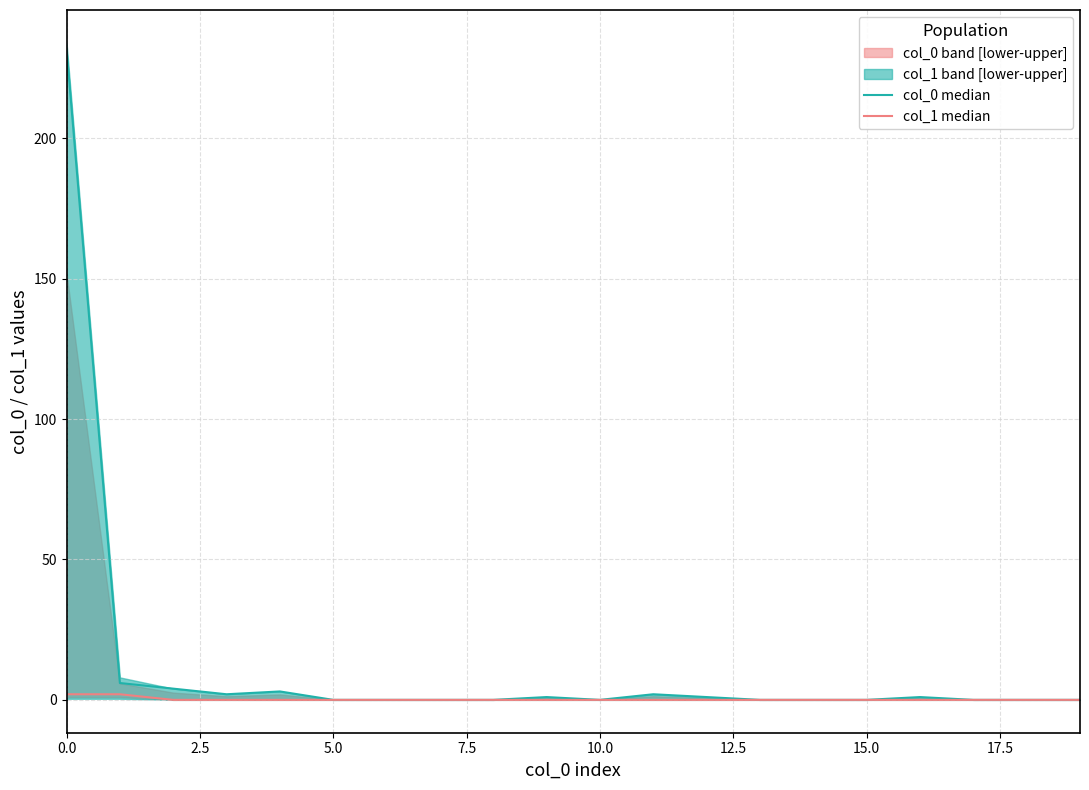

Is the value of col_0 median at 12.5 greater than the value of col_1 median at 18?

No